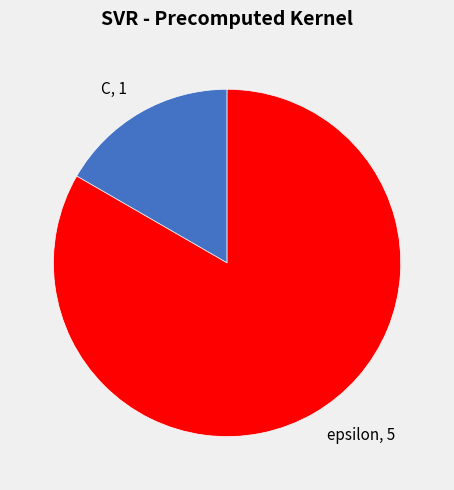

What is the smallest slice in the pie chart?

C